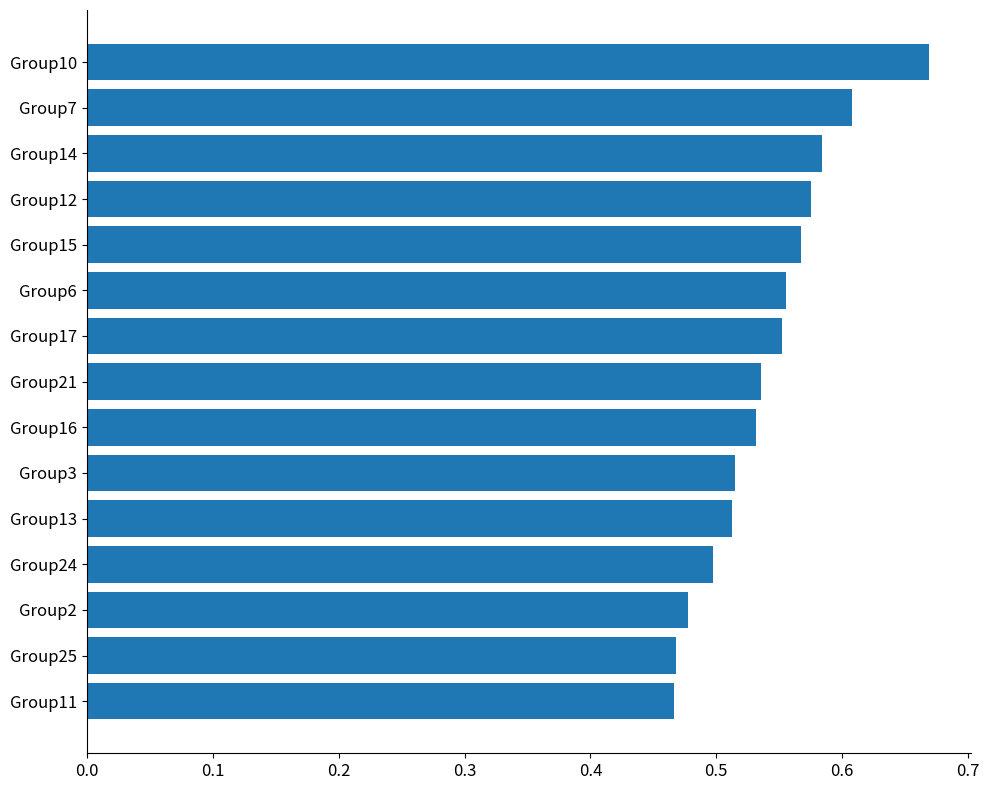

What is the change in value from Group21 to Group7?

+0.1